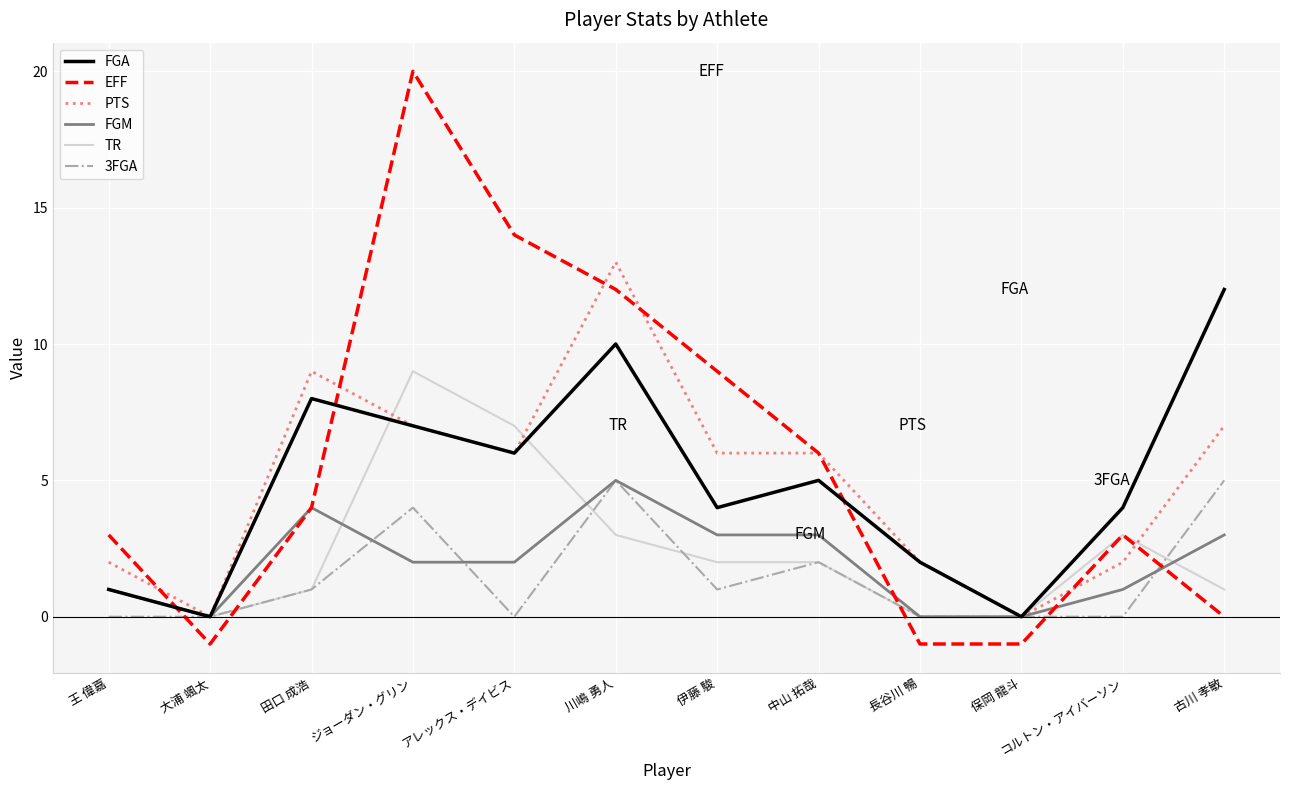

Reading right to left, what are all the values shown in this chart?

FGA: 古川 孝敏=12	コルトン・アイバーソン=4	保岡 龍斗=0	長谷川 暢=2	中山 拓哉=5	伊藤 駿=4	川嶋 勇人=10	アレックス・デイビス=6	ジョーダン・グリン=7	田口 成浩=8	大浦 颯太=0	王 偉嘉=1
EFF: 古川 孝敏=0	コルトン・アイバーソン=3	保岡 龍斗=-1	長谷川 暢=-1	中山 拓哉=6	伊藤 駿=9	川嶋 勇人=12	アレックス・デイビス=14	ジョーダン・グリン=20	田口 成浩=4	大浦 颯太=-1	王 偉嘉=3
PTS: 古川 孝敏=7	コルトン・アイバーソン=2	保岡 龍斗=0	長谷川 暢=2	中山 拓哉=6	伊藤 駿=6	川嶋 勇人=13	アレックス・デイビス=6	ジョーダン・グリン=7	田口 成浩=9	大浦 颯太=0	王 偉嘉=2
FGM: 古川 孝敏=3	コルトン・アイバーソン=1	保岡 龍斗=0	長谷川 暢=0	中山 拓哉=3	伊藤 駿=3	川嶋 勇人=5	アレックス・デイビス=2	ジョーダン・グリン=2	田口 成浩=4	大浦 颯太=0	王 偉嘉=1
TR: 古川 孝敏=1	コルトン・アイバーソン=3	保岡 龍斗=0	長谷川 暢=0	中山 拓哉=2	伊藤 駿=2	川嶋 勇人=3	アレックス・デイビス=7	ジョーダン・グリン=9	田口 成浩=1	大浦 颯太=0	王 偉嘉=1
3FGA: 古川 孝敏=5	コルトン・アイバーソン=0	保岡 龍斗=0	長谷川 暢=0	中山 拓哉=2	伊藤 駿=1	川嶋 勇人=5	アレックス・デイビス=0	ジョーダン・グリン=4	田口 成浩=1	大浦 颯太=0	王 偉嘉=0